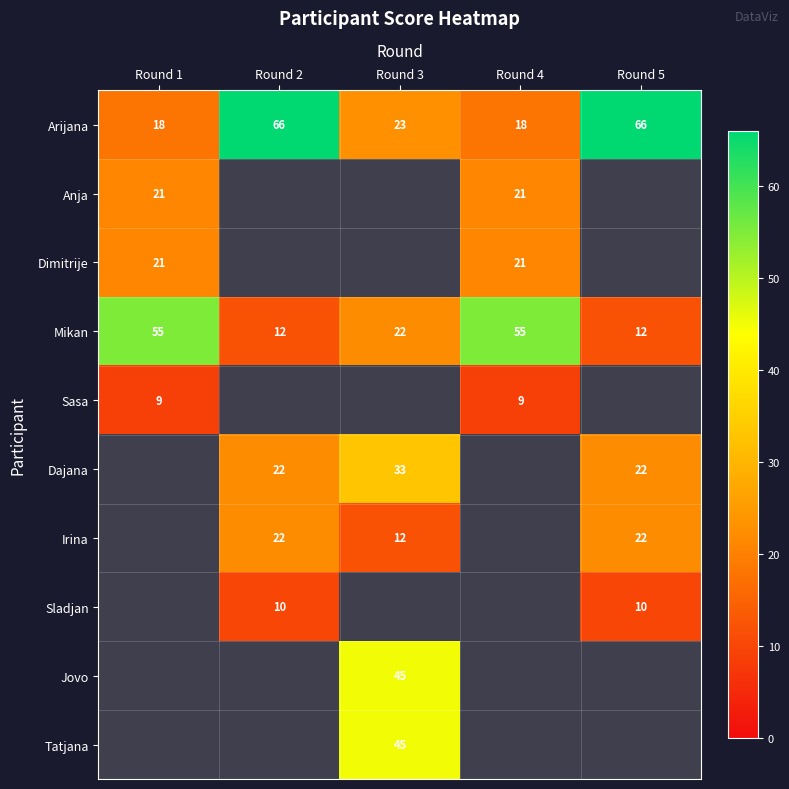

What is the sum of the Arijana values at Round 1 and Round 4?

36